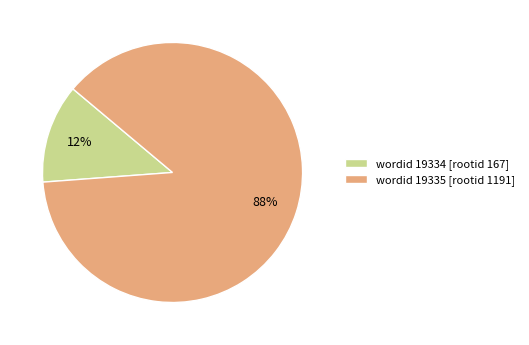

The wordid 19334 [rootid 167] slice represents 19% of the pie. True or false?

False